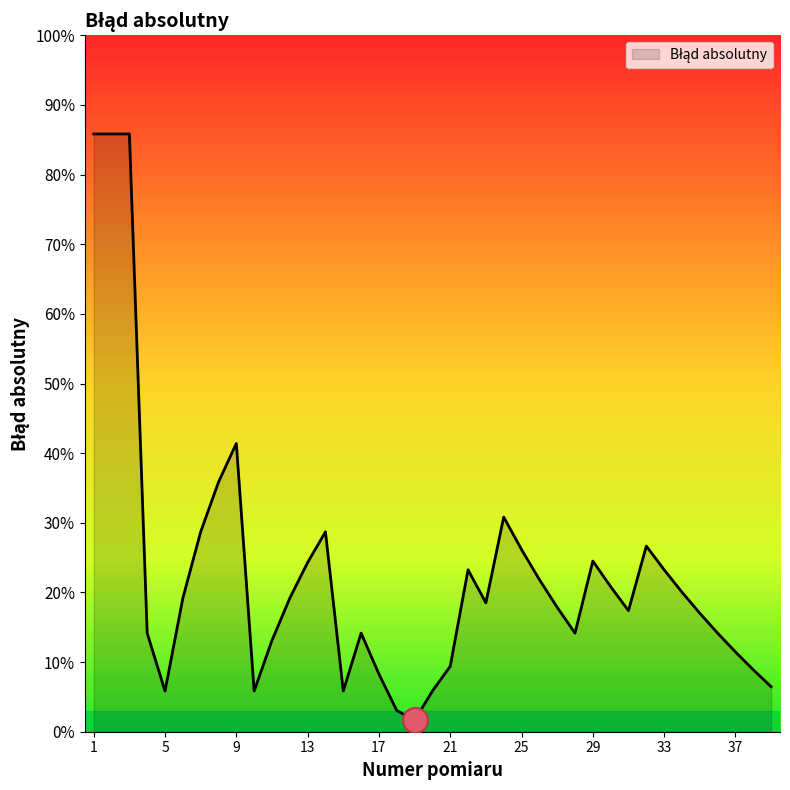

Does the chart display data point markers on the line(s)?

No